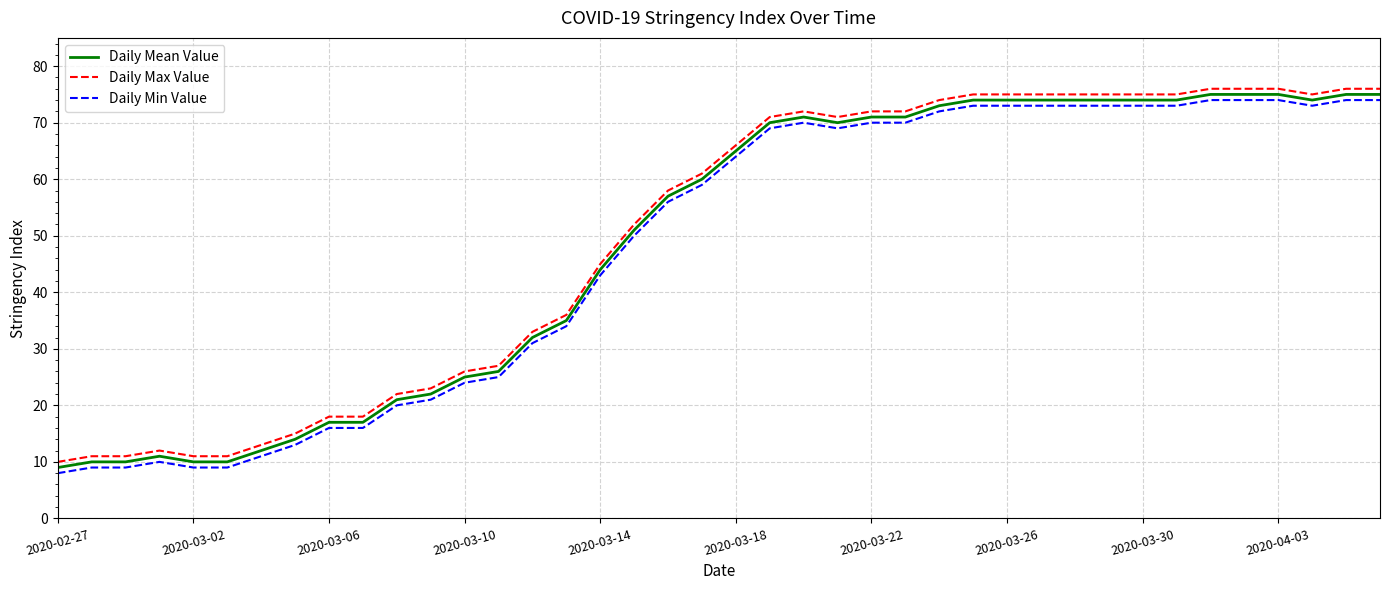

How many values in the Daily Mean Value series are below 65?

20